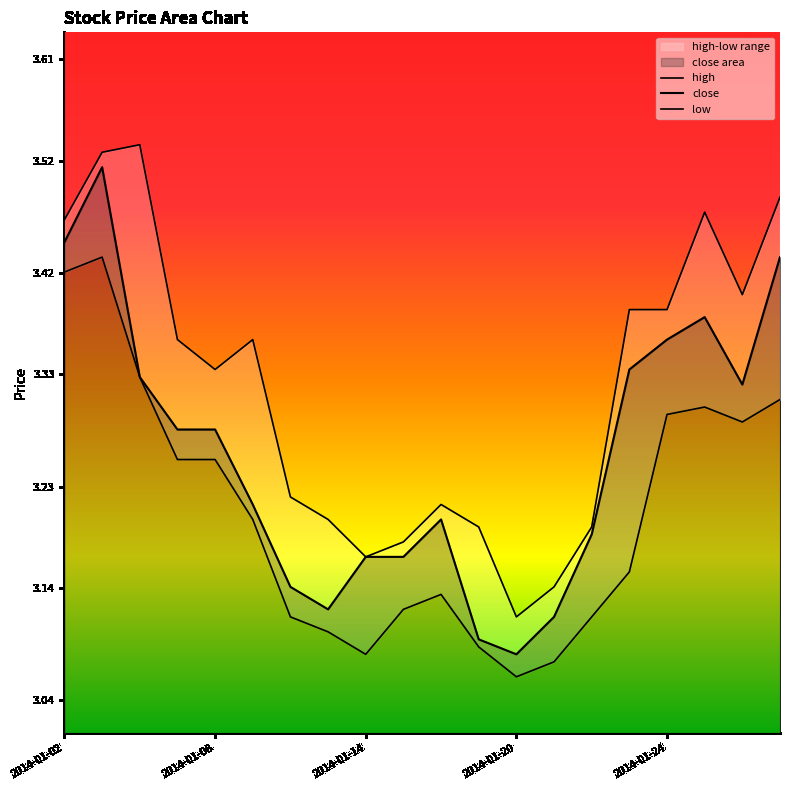

In low, how many points are lower than both neighbors (excluding endpoints)?

3